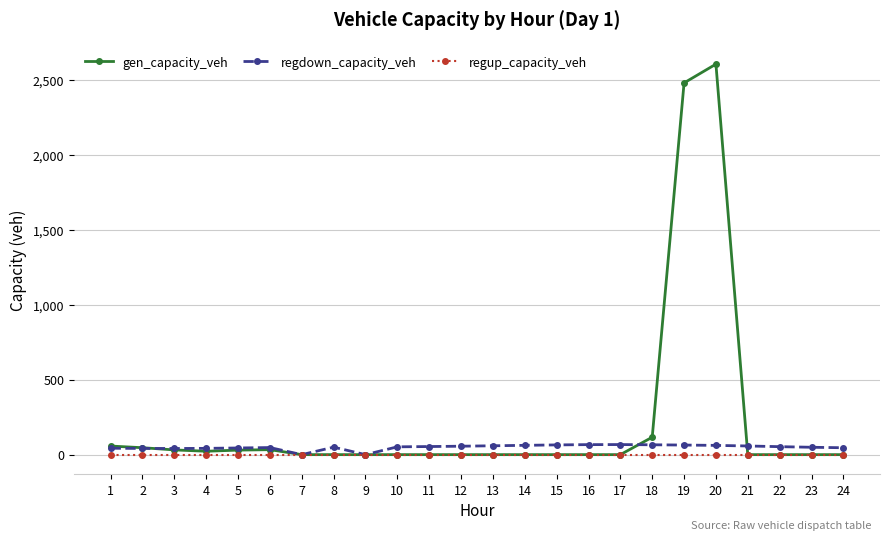

Is it true that gen_capacity_veh equals 0.0 at 7?

True